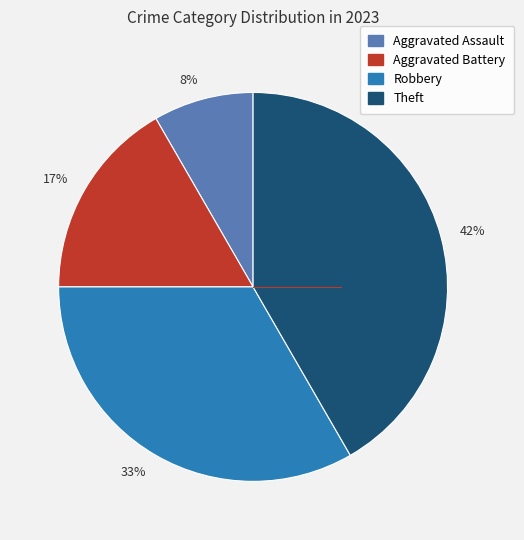

Combined, do 42% and 17% account for over 50%?

Yes